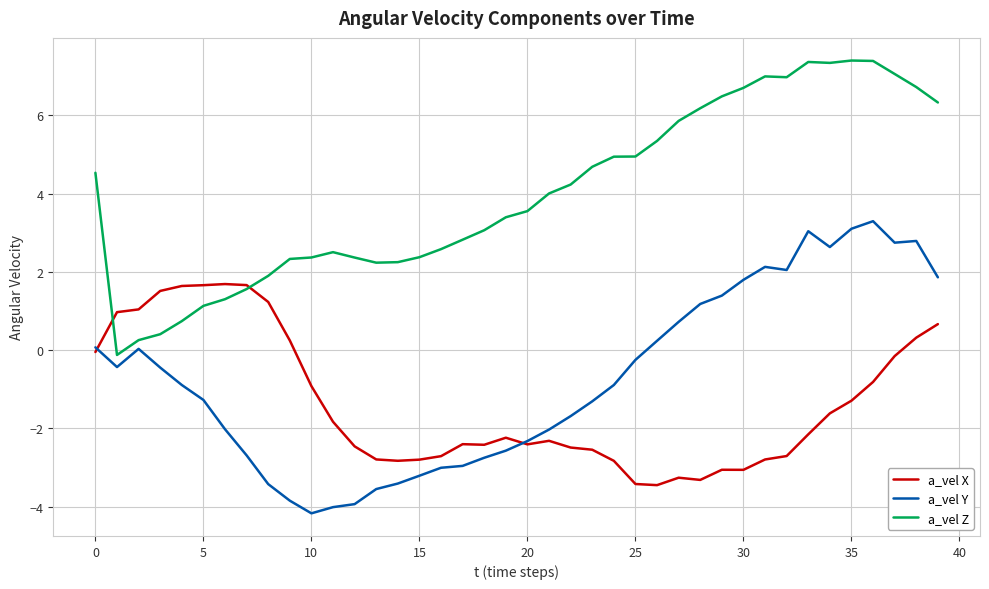

Which series has the largest total across all categories?

a_vel Z